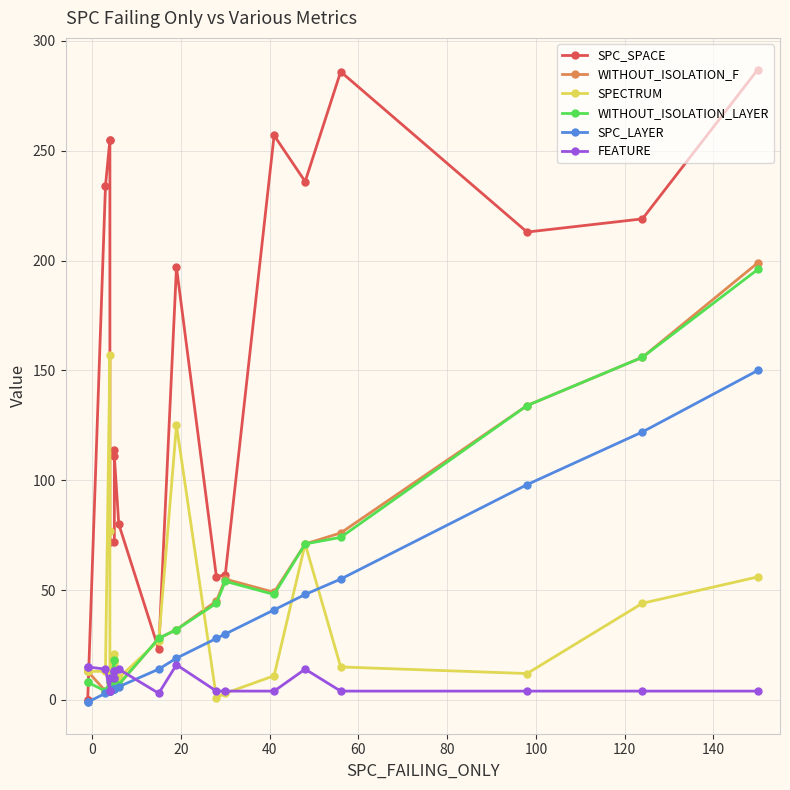

What is the average value of the WITHOUT_ISOLATION_F series?

47